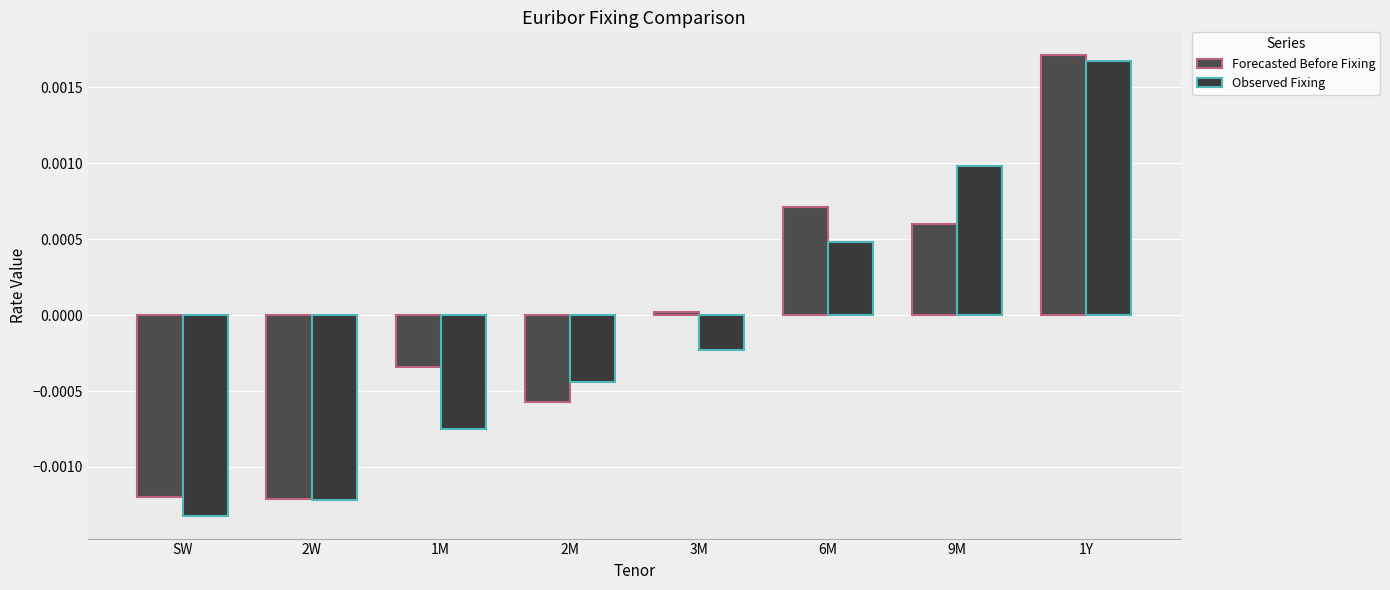

How many data points in Observed Fixing are less than 0?

5